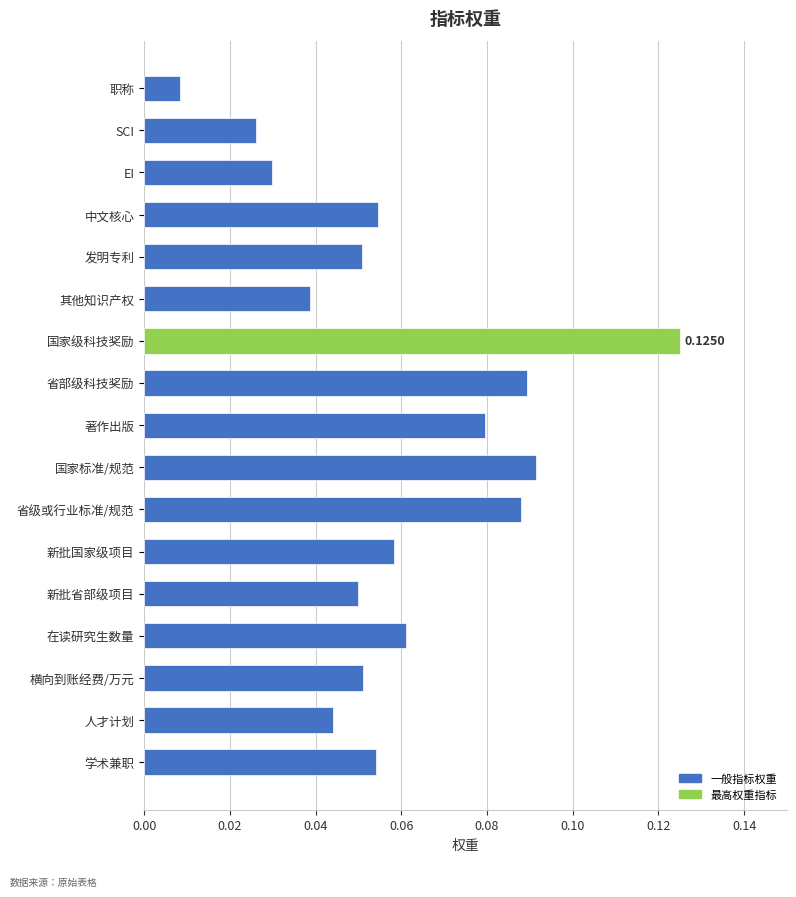

What is the sum of all values?

1.0